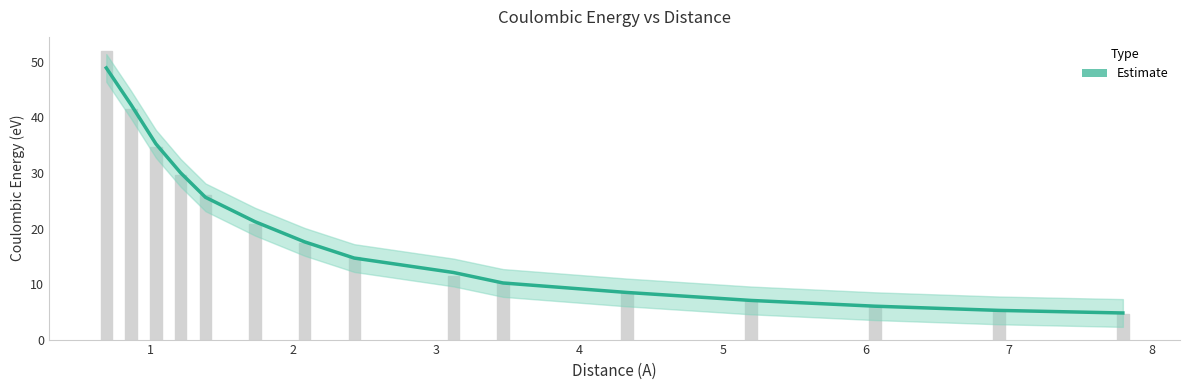

What is the sum of all values?

289.4